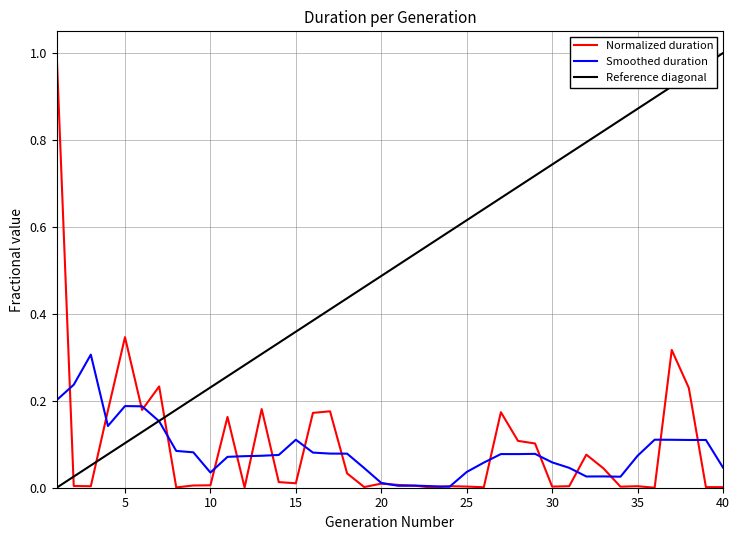

Which series has the largest total across all categories?

Reference diagonal